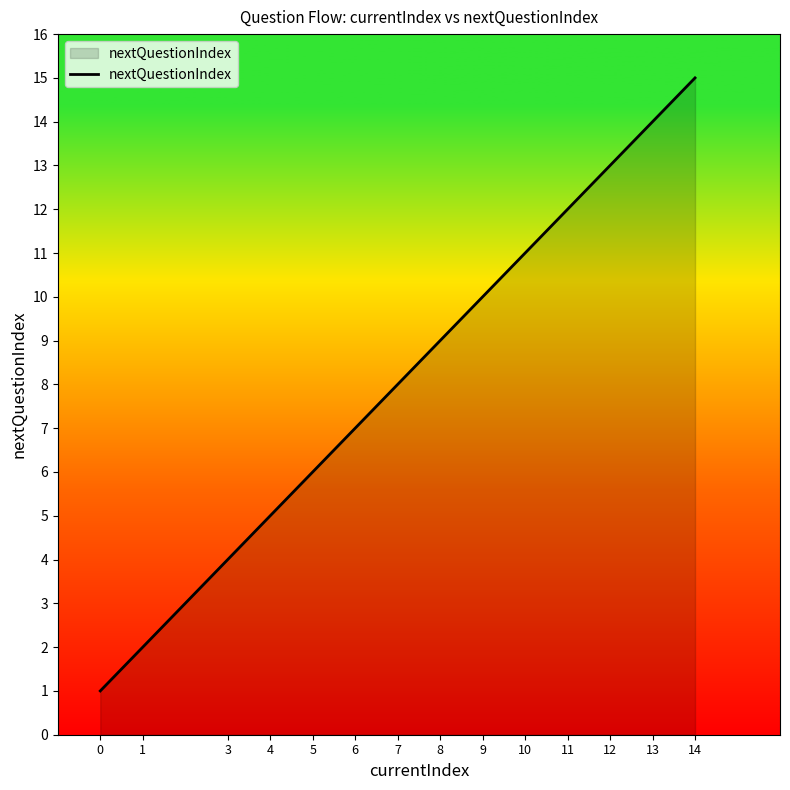

True or false: the data shows 2 at 1.

True